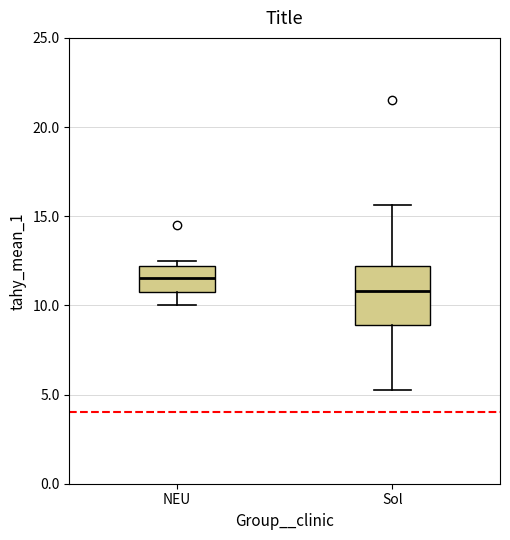

Comparing the boxes themselves (not the whiskers), which one is the tallest?

Sol